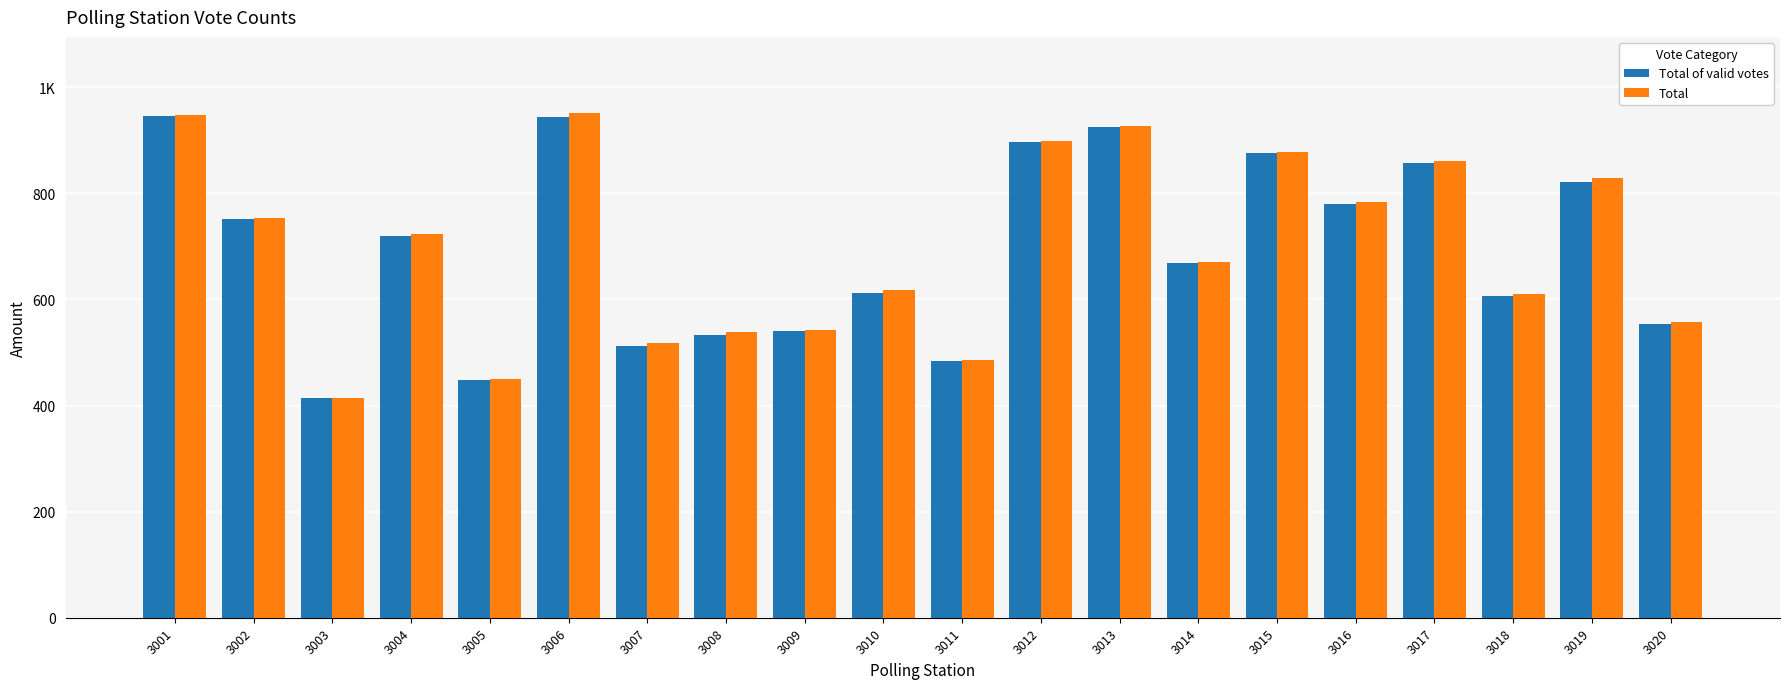

Reading left to right, transcribe all the data shown in this chart.

Total of valid votes: 946	751	414	720	449	944	512	533	541	613	483	896	925	668	876	780	857	606	822	554
Total: 947	754	414	723	450	952	518	538	543	617	485	898	926	671	877	784	860	610	828	558